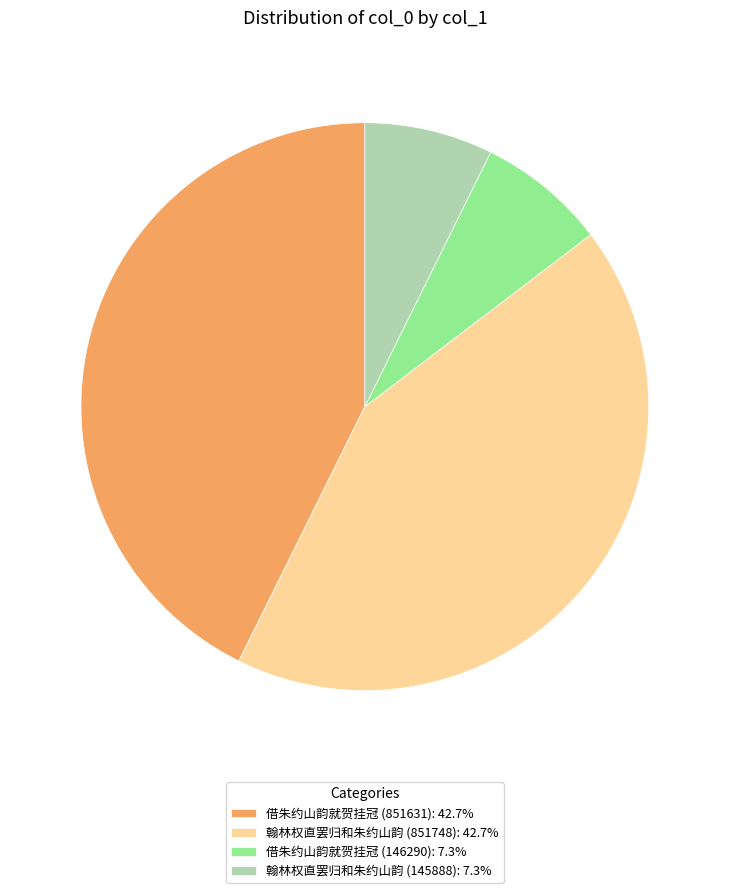

Is there any slice that represents more than half of the pie?

No